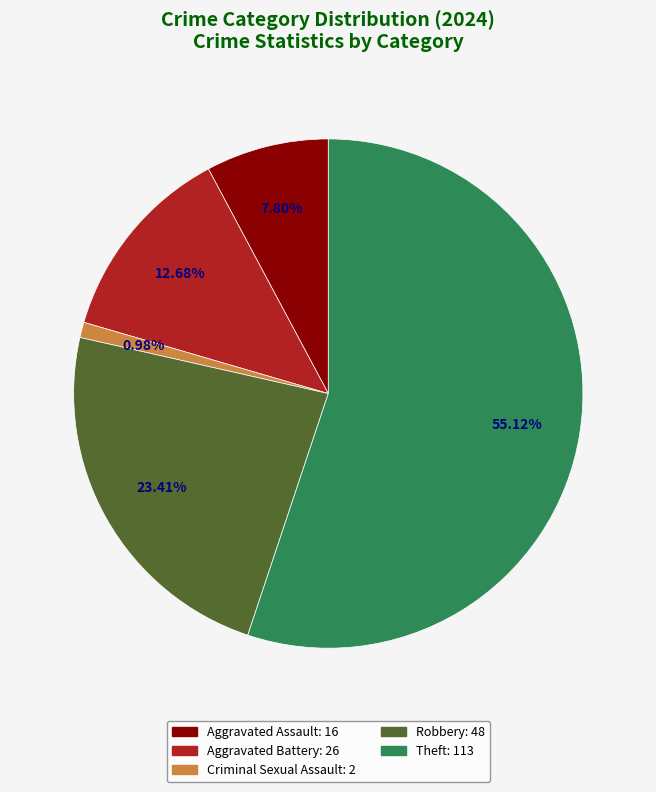

How many slices are in this pie chart?

5